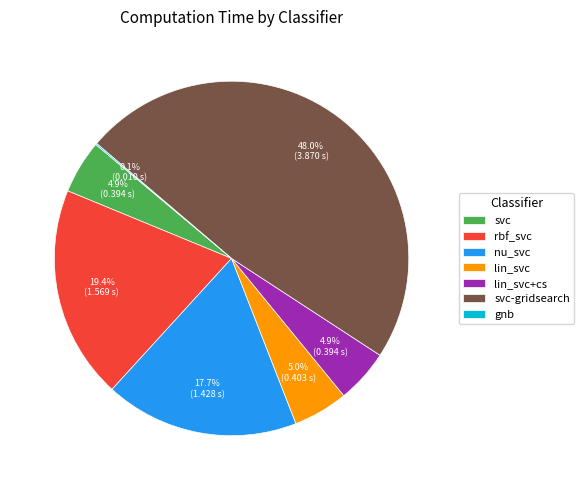

The lin_svc slice represents 1% of the pie. True or false?

False